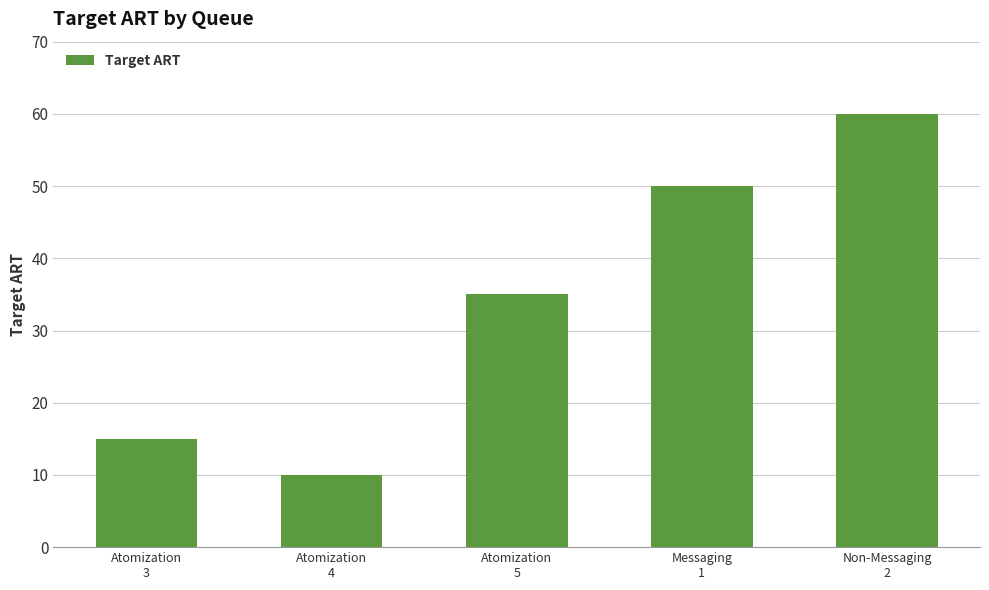

What is the change in value from Messaging
1 to Non-Messaging
2?

+10